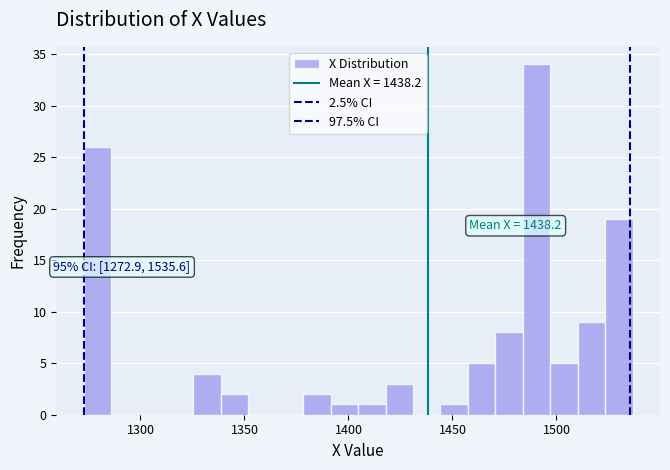

Around what value on the x-axis is the tallest bar? Give the approximate position of its centre, as read against the axis.

1490